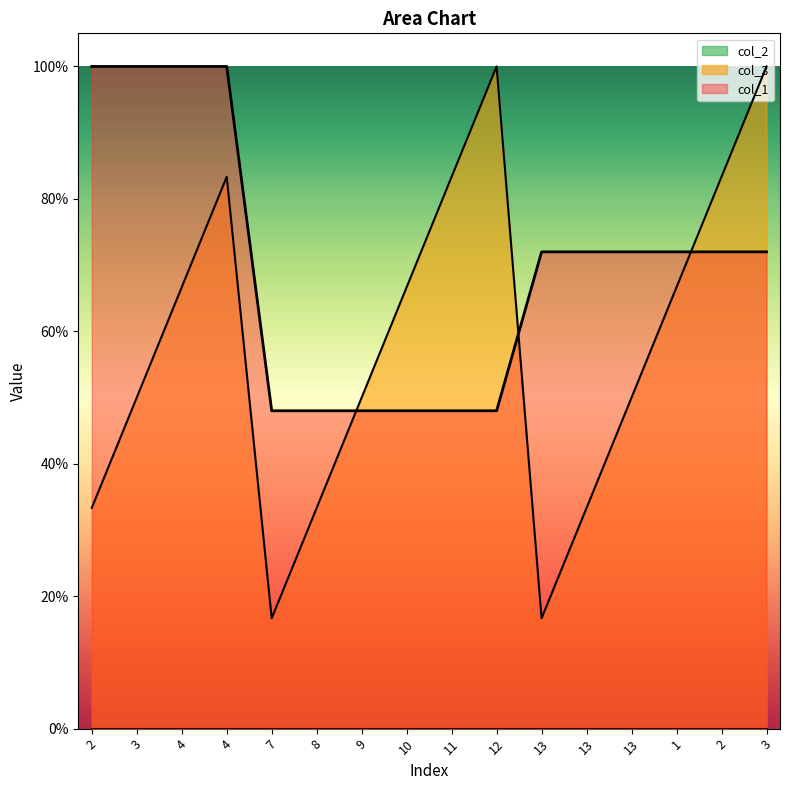

Reading left to right, transcribe all the data shown in this chart.

col_3: 2=0.3	3=0.5	4=0.7	4=0.8	7=0.2	8=0.3	9=0.5	10=0.7	11=0.8	12=1.0	13=0.2	13=0.3	13=0.5	1=0.7	2=0.8	3=1.0
col_1: 2=1.0	3=1.0	4=1.0	4=1.0	7=0.5	8=0.5	9=0.5	10=0.5	11=0.5	12=0.5	13=0.7	13=0.7	13=0.7	1=0.7	2=0.7	3=0.7